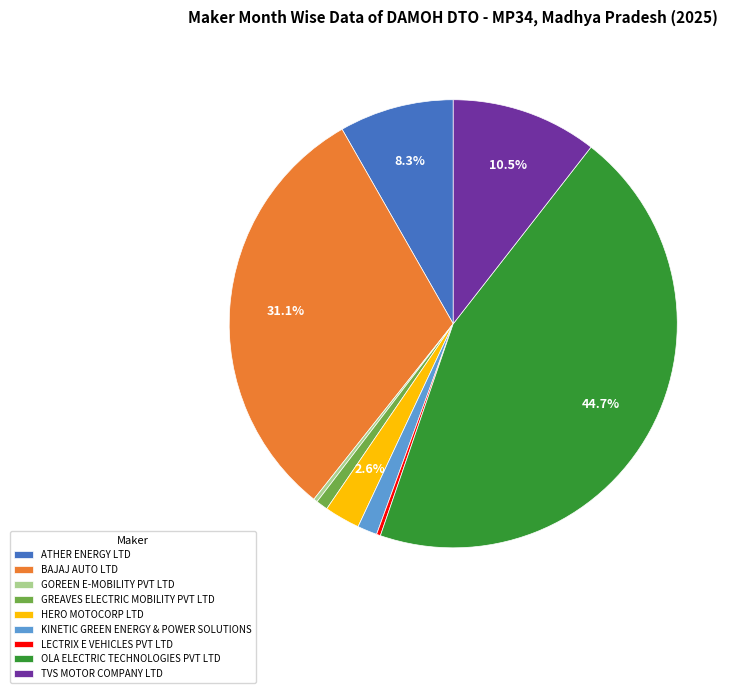

To the nearest percent, what is the combined percentage of OLA ELECTRIC TECHNOLOGIES PVT LTD and ATHER ENERGY LTD?

53%